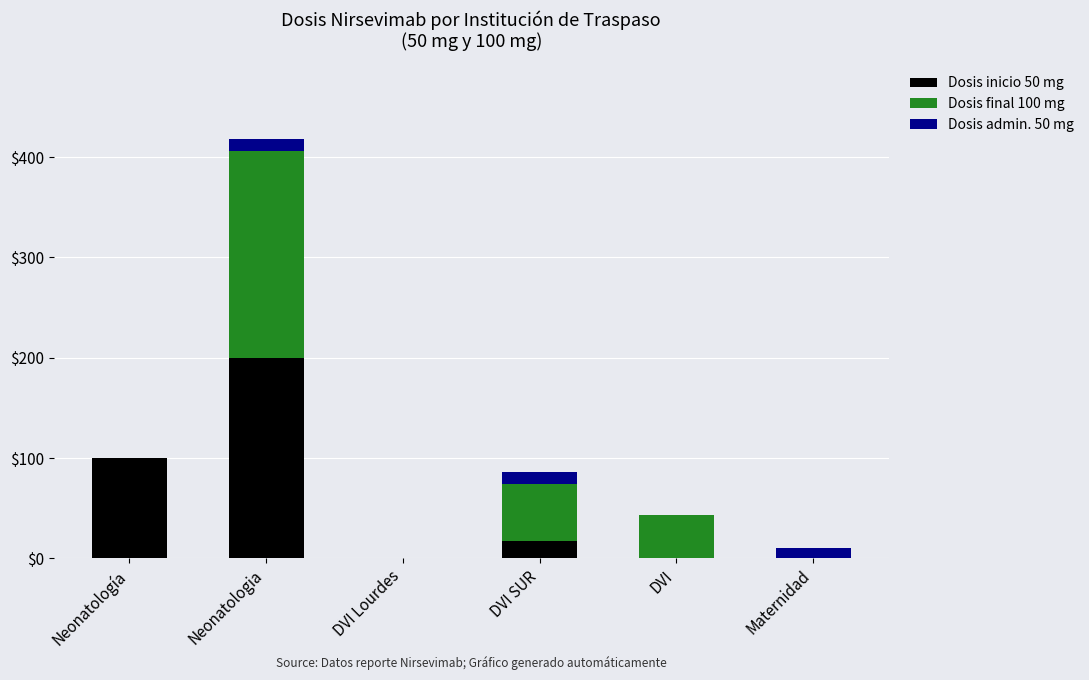

What is the sum of all Dosis inicio 50 mg values?

317